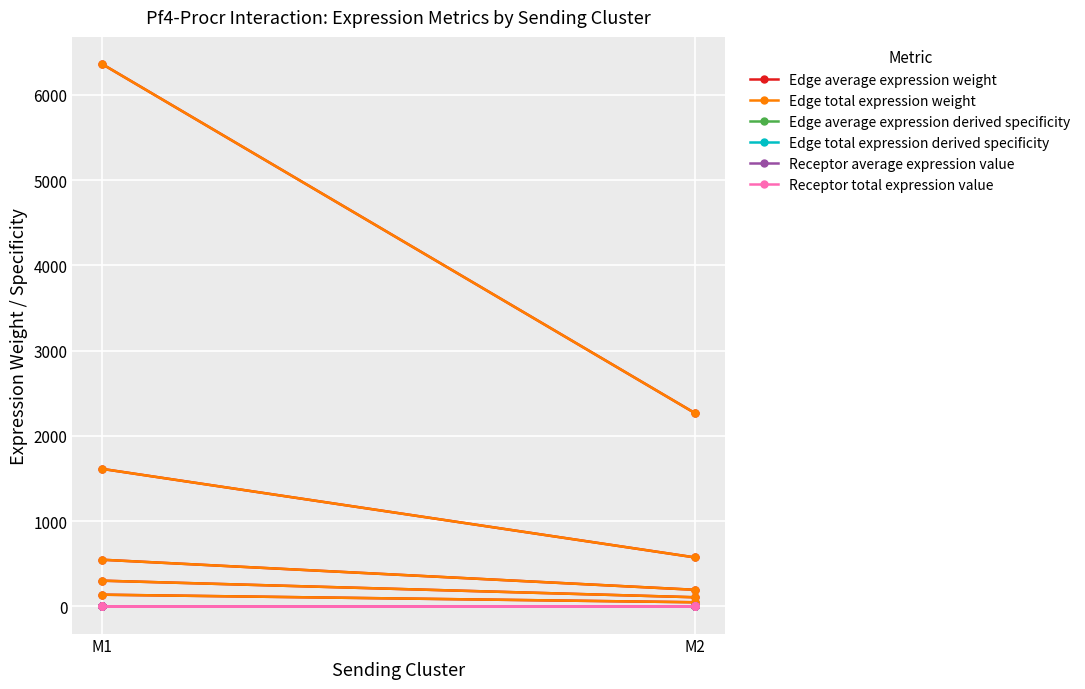

True or false: Edge average expression derived specificity has a value of 0.8 at M1.

False